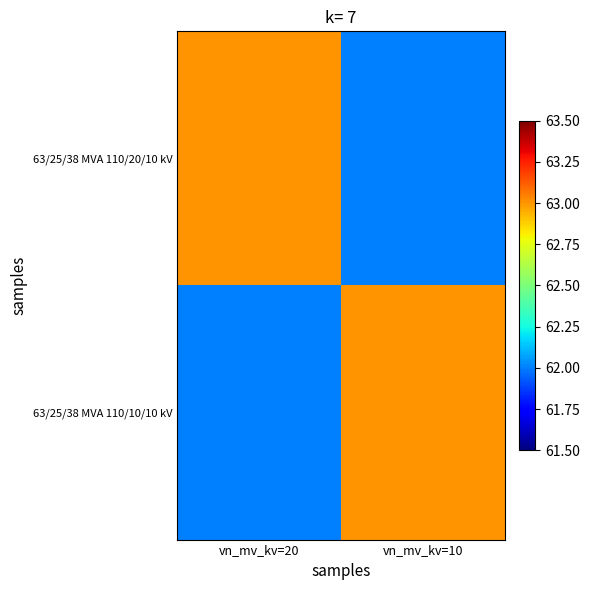

How many data points does each series have?

2